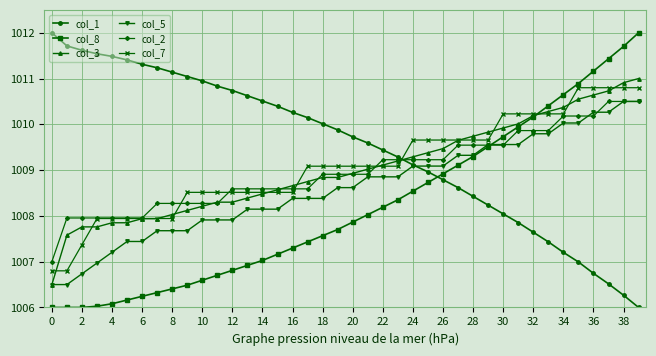

How many intersections are there between col_1 and col_7?

1